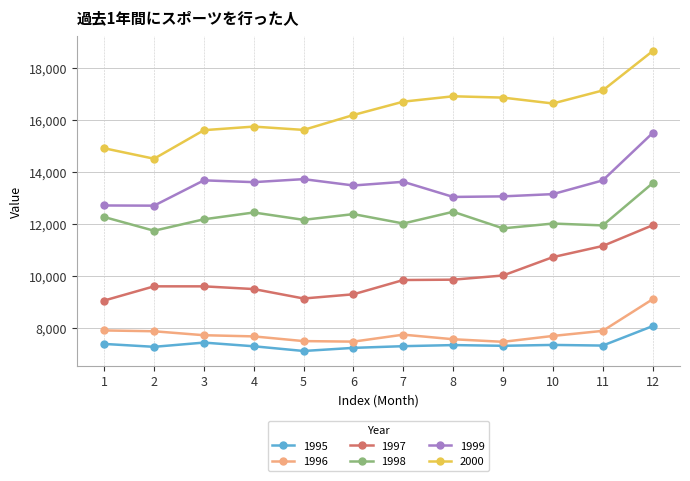

How many lines are shown in the chart?

6